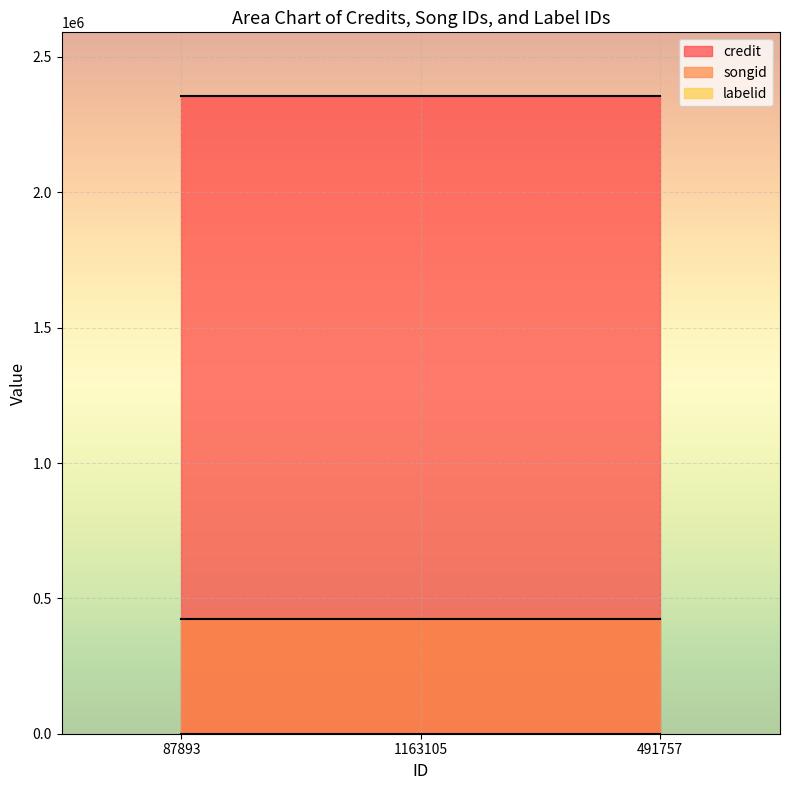

What position from the right is 491757?

1